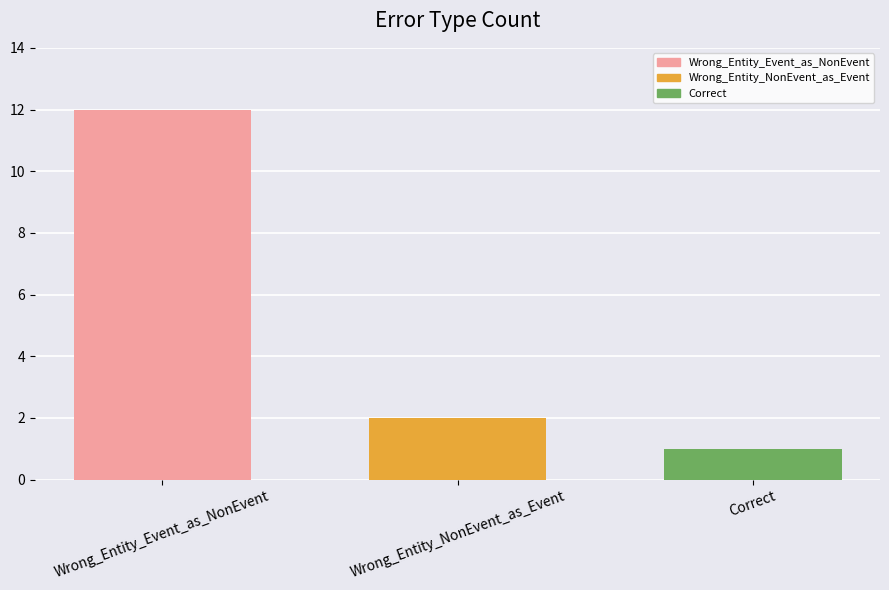

Reading left to right, transcribe all the data shown in this chart.

12	2	1